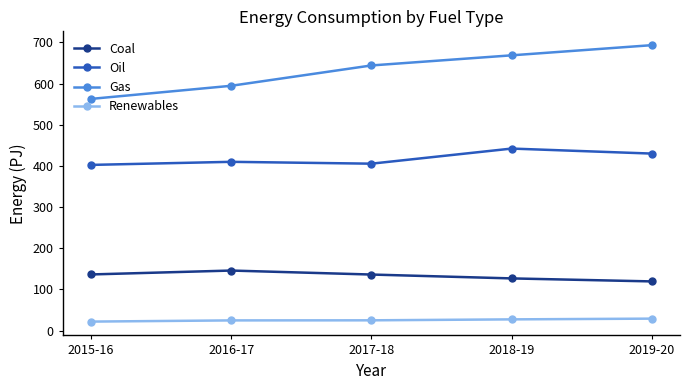

The Oil series shows 442.2 at 2018-19. True or false?

True